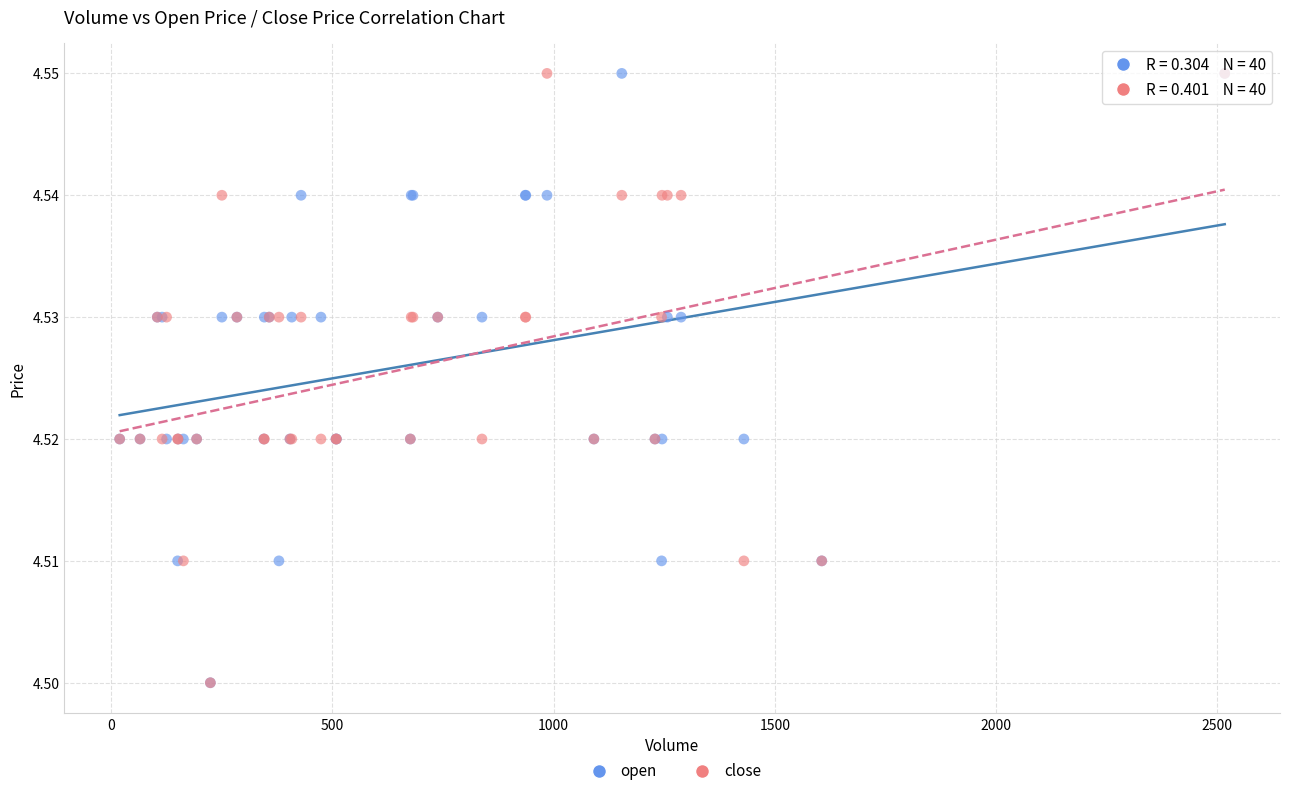

What are all the series names shown in the legend?

open, close